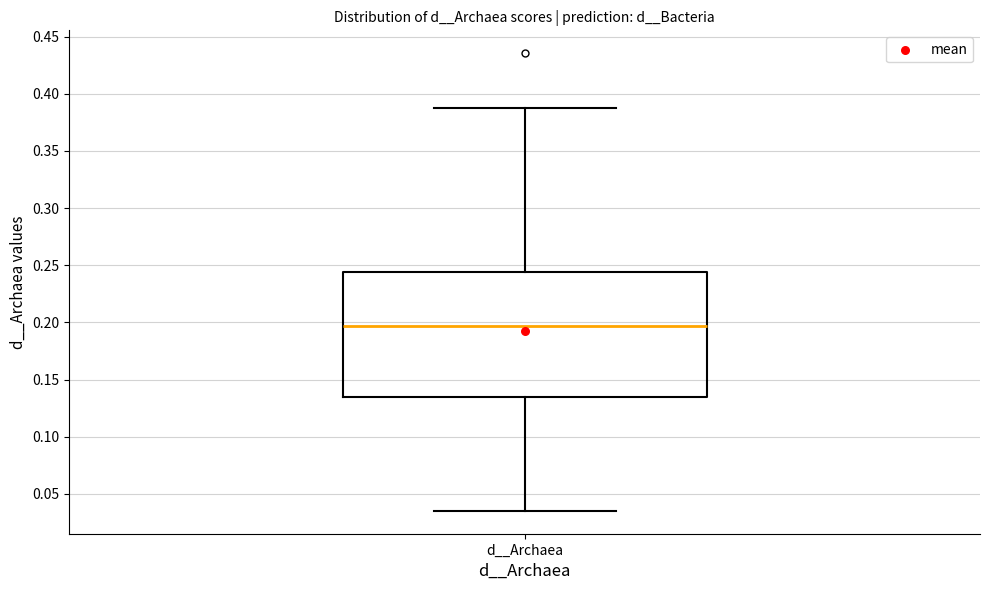

Transcribe this box plot: give where the median line is, the range the box spans, and where the two whiskers end, as read against the y-axis. The values are not printed on the chart, so give them approximately, as read against the axis.

median 0.195, box 0.135 to 0.245, whiskers 0.035 to 0.385